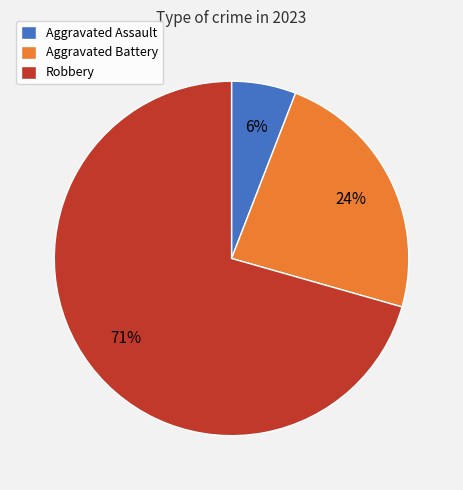

Count the number of slices in the pie.

3